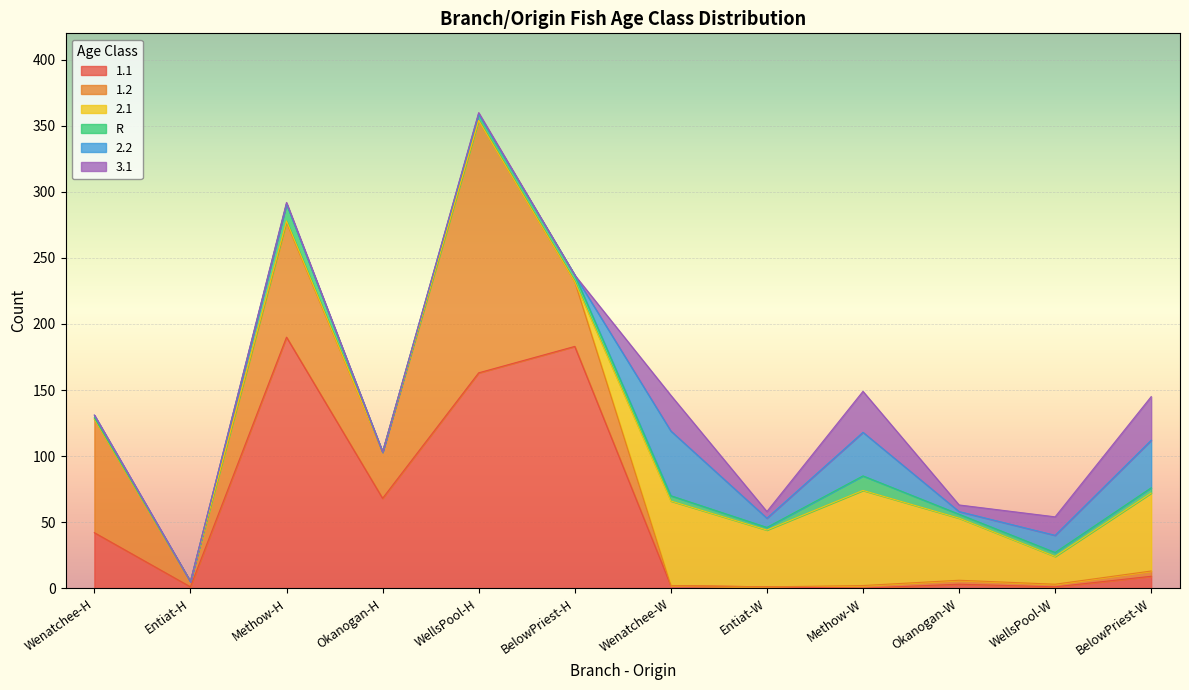

What position from the right is WellsPool-H?

8